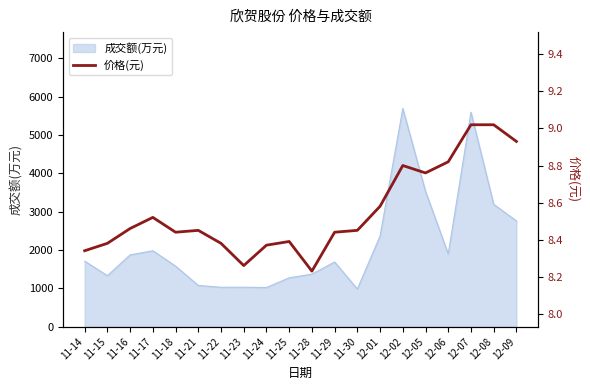

Reading left to right, what are all the values shown in this chart?

8.3	8.4	8.5	8.5	8.4	8.4	8.4	8.3	8.4	8.4	8.2	8.4	8.4	8.6	8.8	8.8	8.8	9.0	9.0	8.9